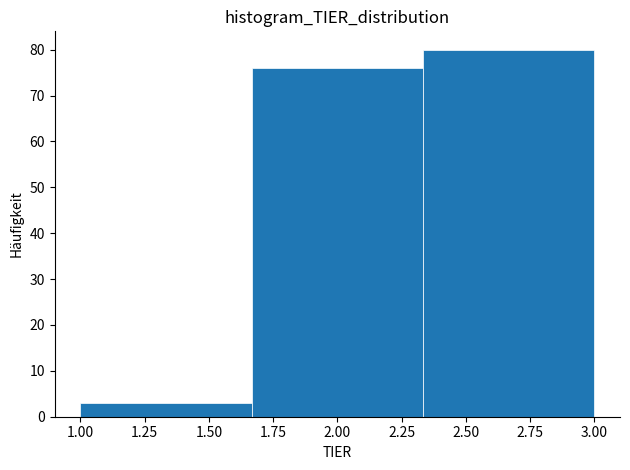

Reading left to right, list every bar in this chart as the range it spans on the x-axis followed by its height. Neither the bar edges nor the heights are printed on the chart, so give them approximately, as read against the axes.

1.00 to 1.65: 3
1.65 to 2.35: 76
2.35 to 3.00: 80